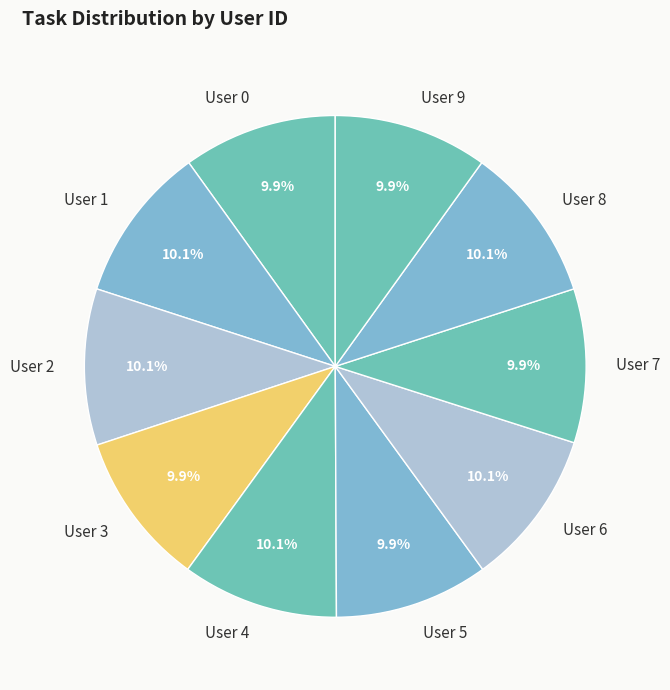

Combined, do User 6 and User 1 account for over 50%?

No